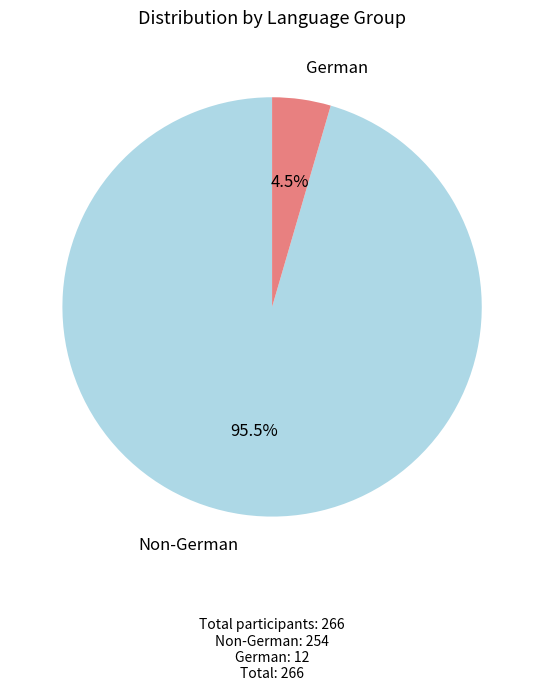

Is there any slice that represents more than half of the pie?

Yes